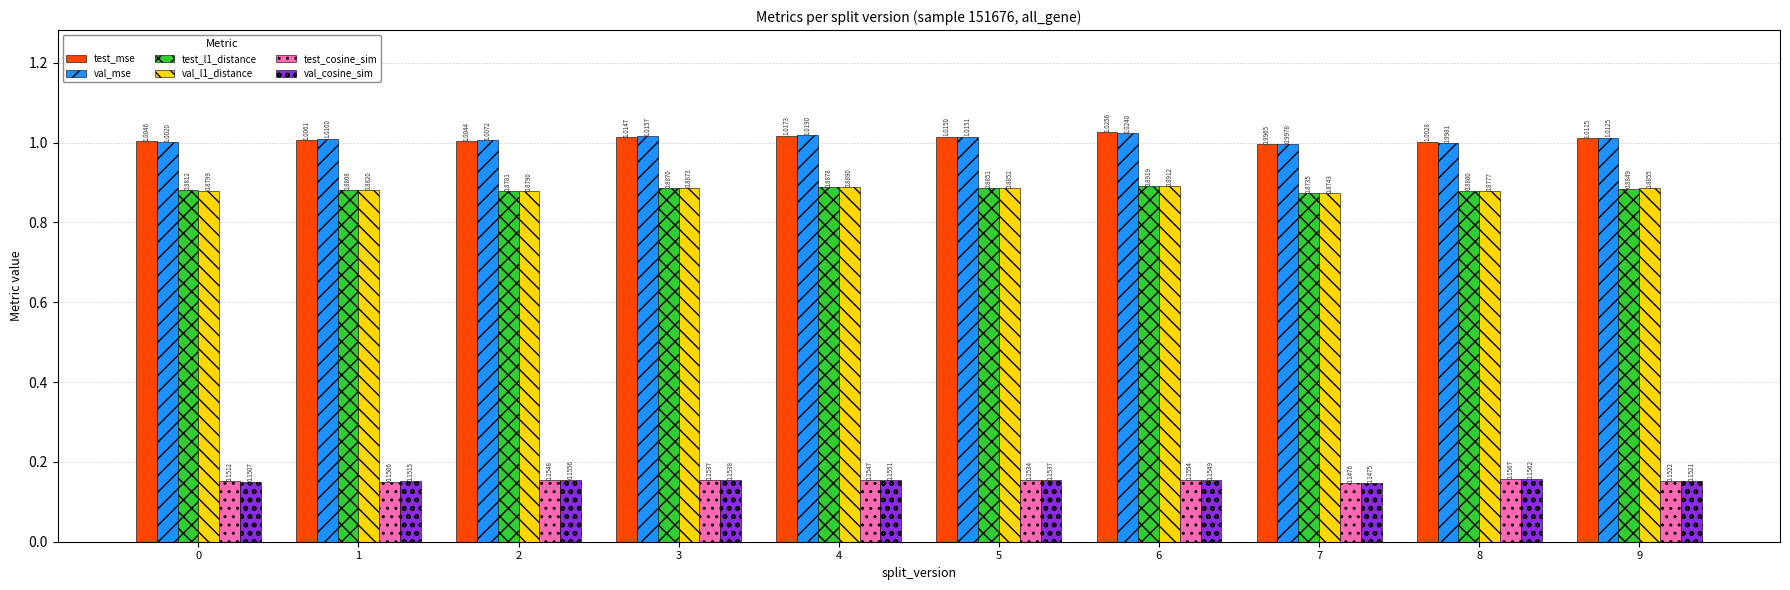

What is the sum of the test_cosine_sim values at 2 and 7?

0.3